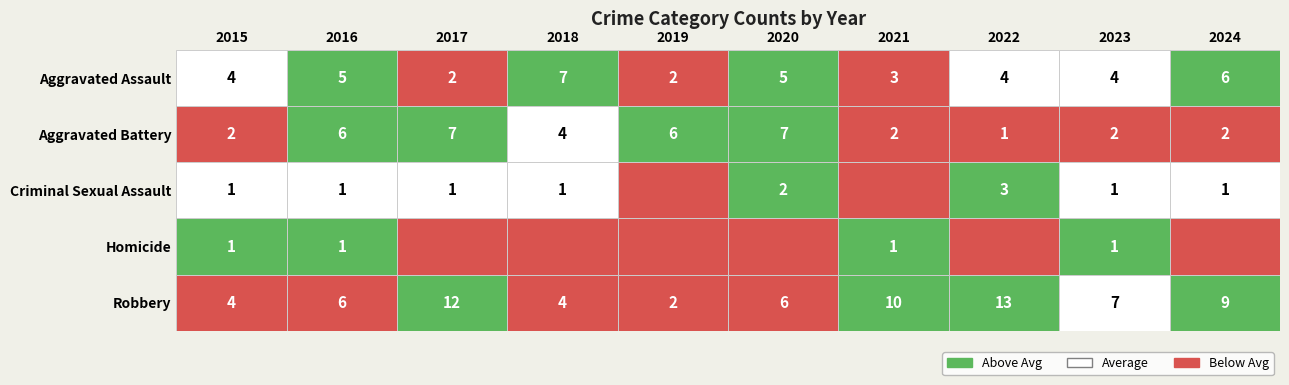

True or false: Aggravated Battery has a value of 1 at 2015.

False